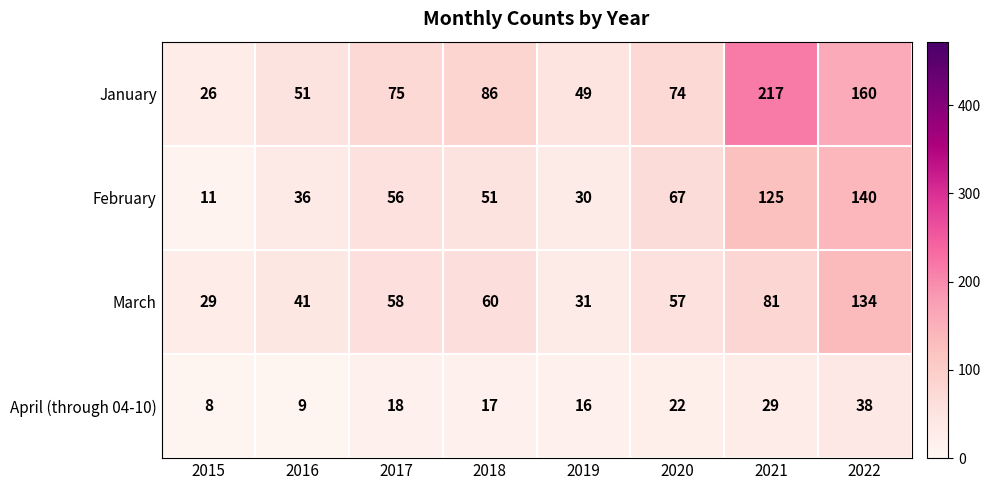

Rank the series at 2022 from lowest to highest value.

April (through 04-10), March, February, January